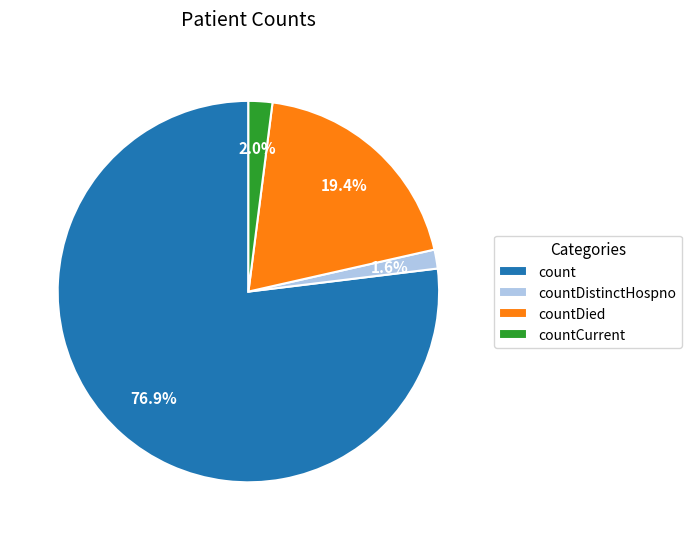

Which slice represents more than half of the pie?

count